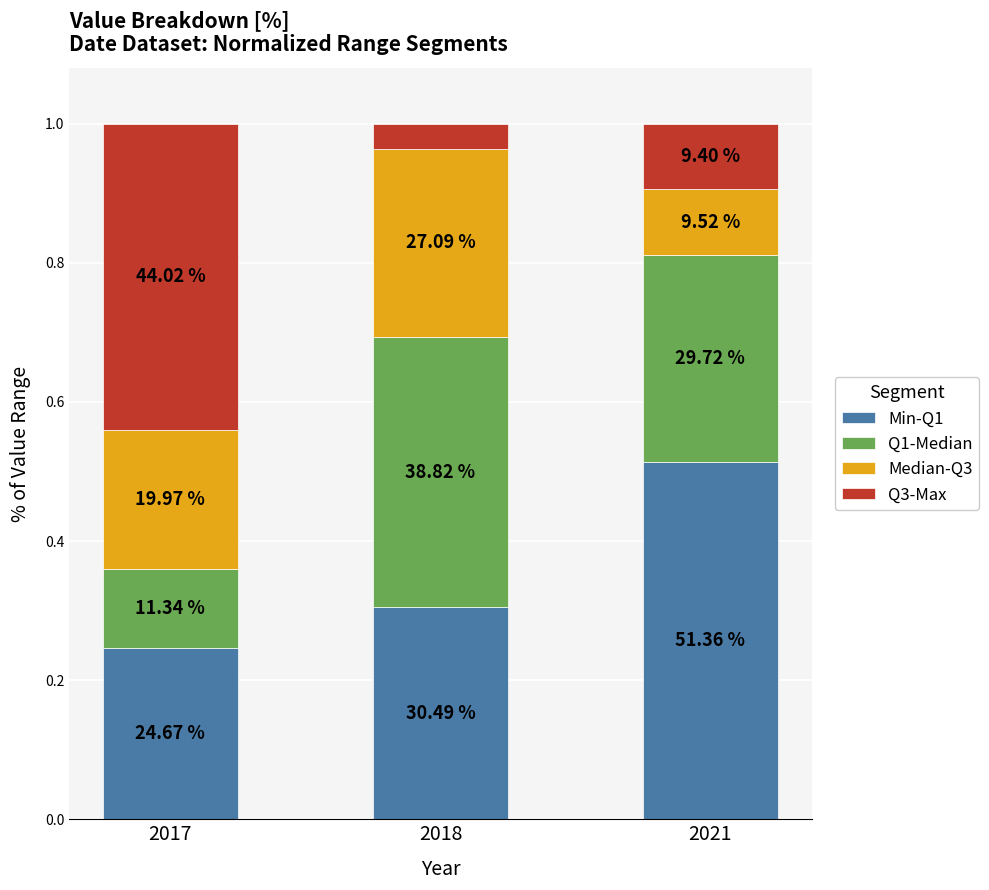

The Q1-Median series shows 0.4 at 2018. True or false?

True